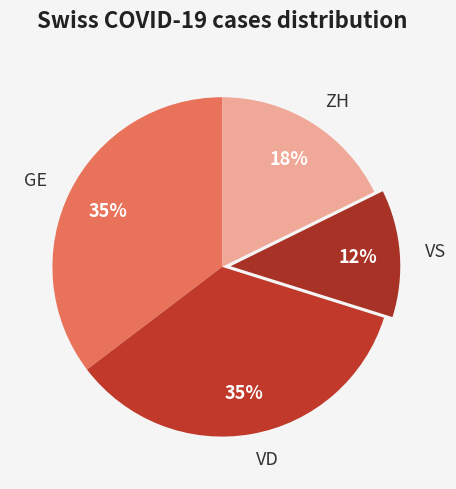

What percentage is the VS slice, to the nearest percent?

12%